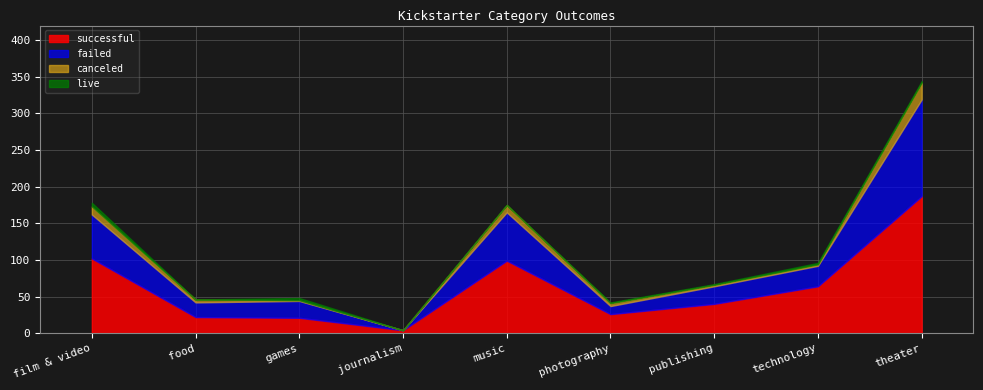

What is the total value across all series at journalism?

4